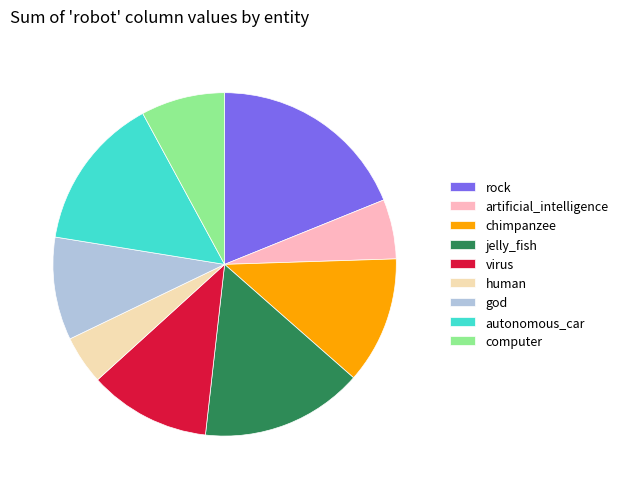

The artificial_intelligence slice represents 6% of the pie. True or false?

True